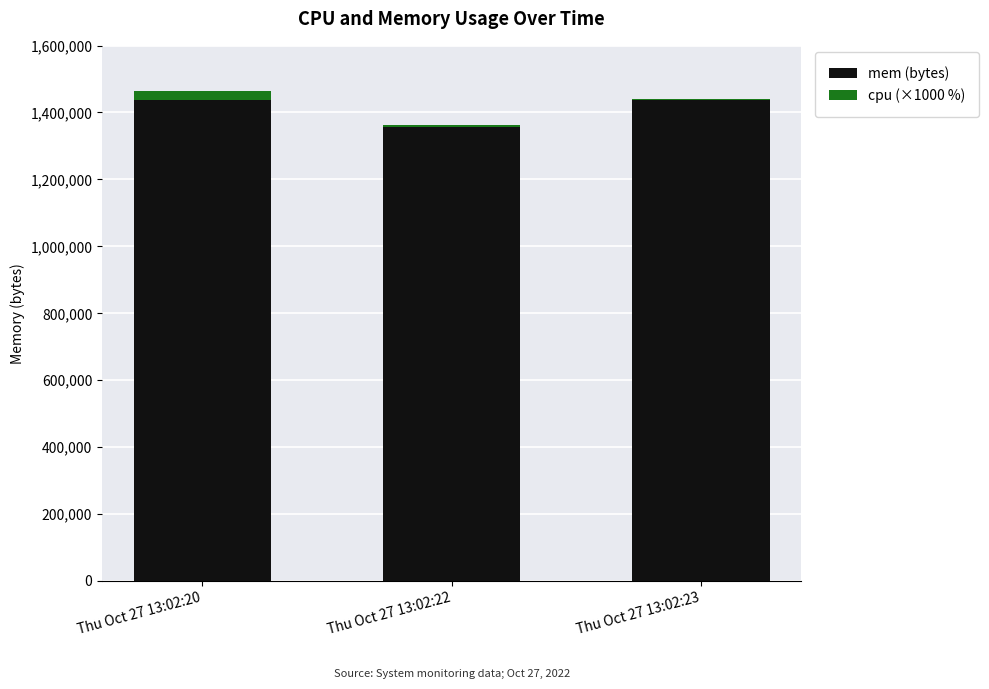

Read the mem (bytes) value at Thu Oct 27 13:02:23, to the nearest 100.

1436400